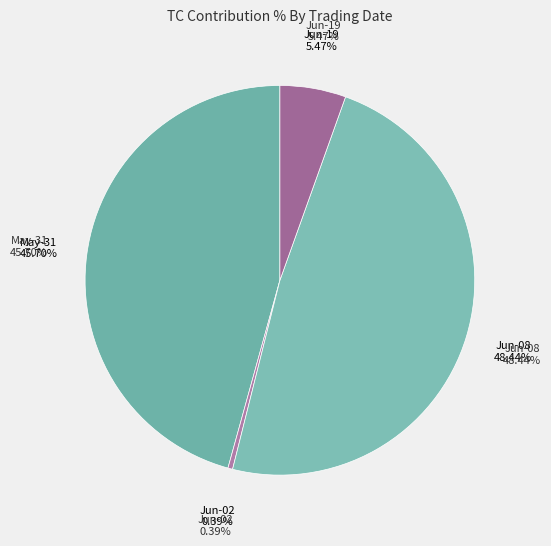

Which slice is the smallest?

2017-06-02 (TV=110000)